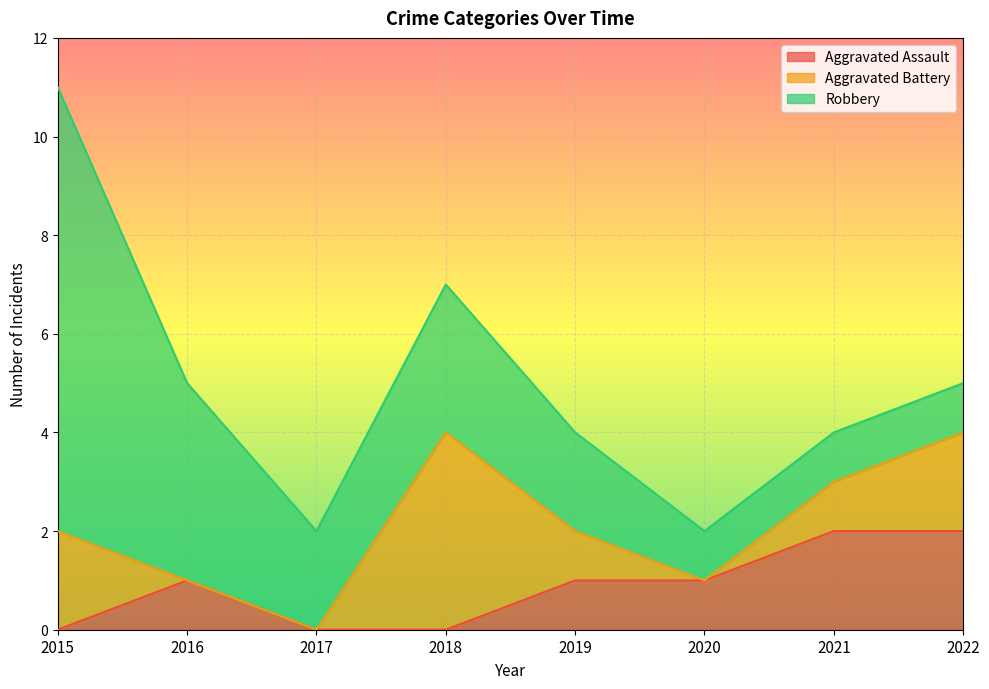

What is the sum of all Robbery values?

23